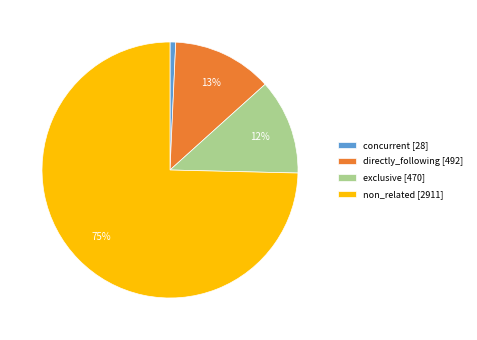

To the nearest percent, what is the combined percentage of non_related [2911] and directly_following [492]?

87%